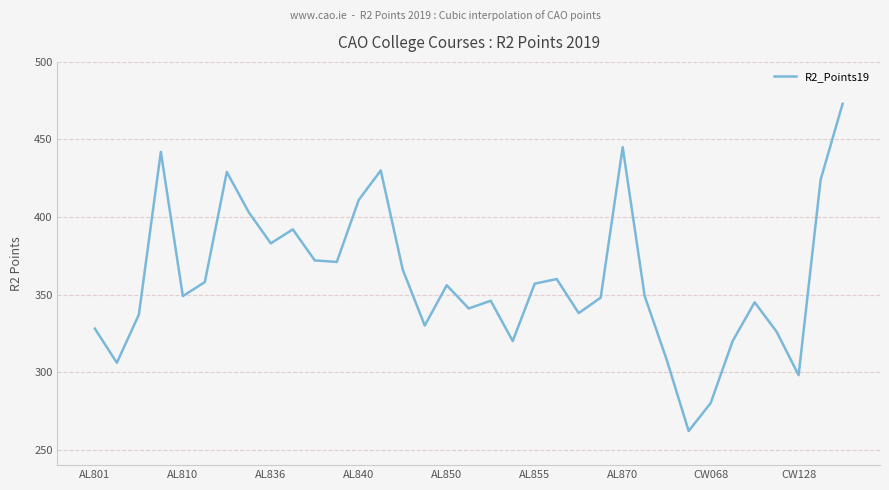

What is the greatest value displayed?

473